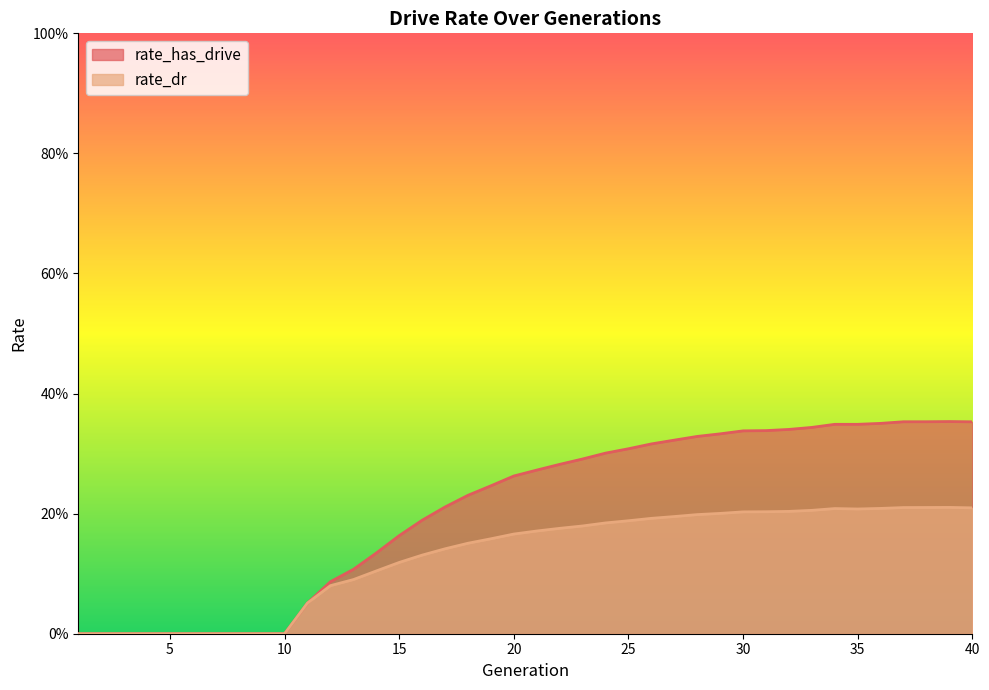

The rate_dr series shows 0.3 at 38. True or false?

False